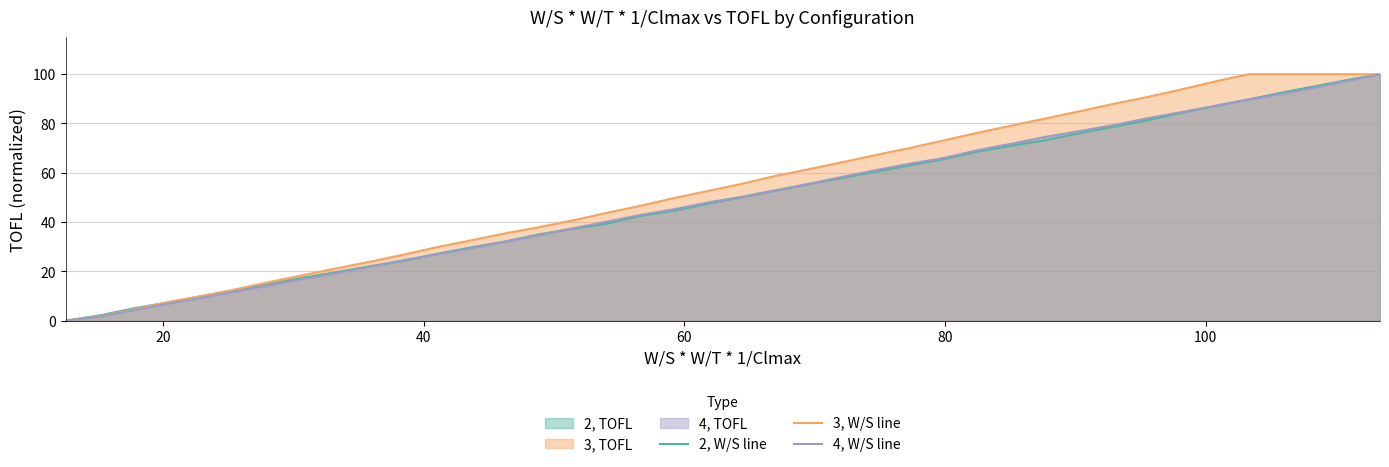

What is the maximum value shown in the chart?

100.0